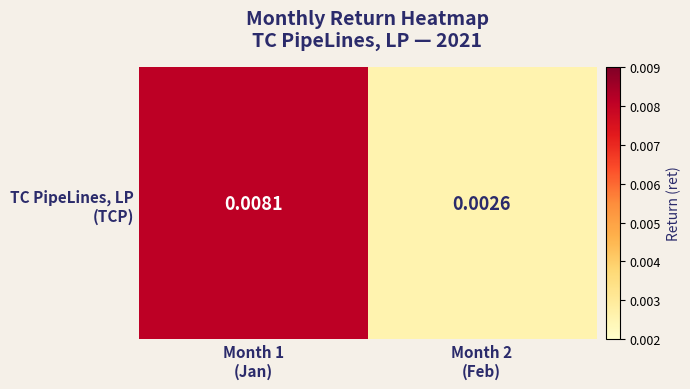

How many series are shown in this chart?

1